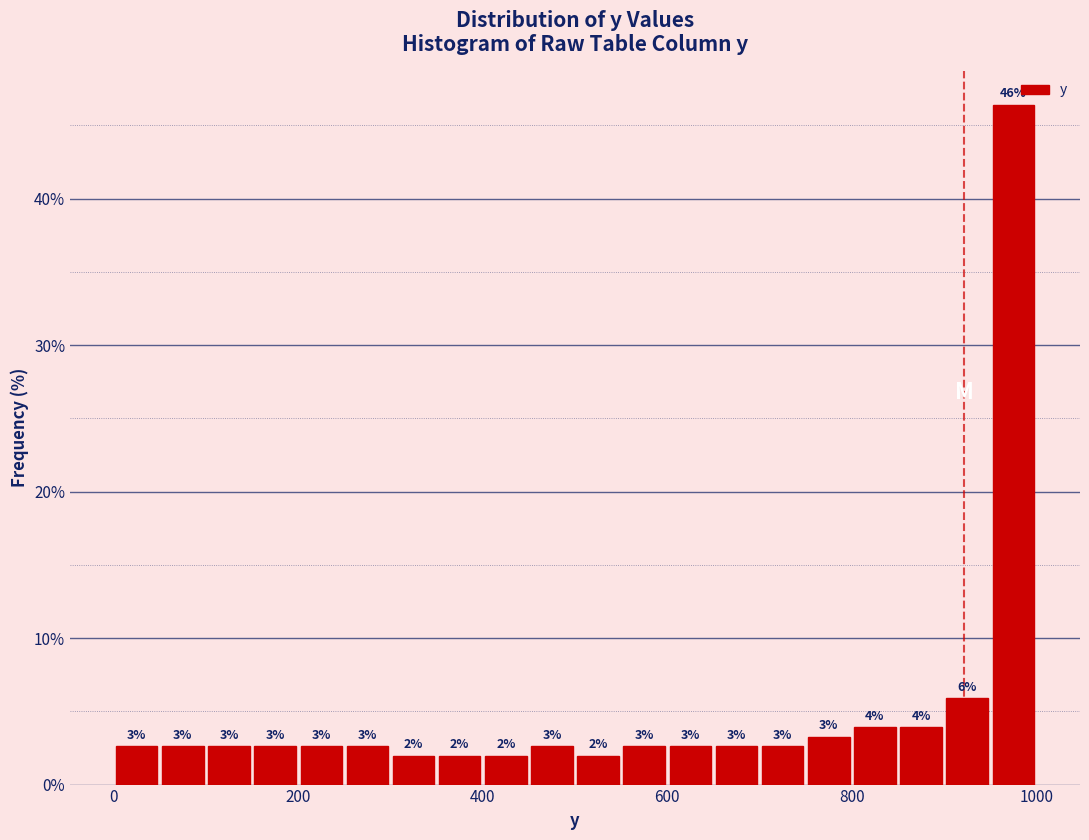

Around what value on the x-axis is the tallest bar? Give the approximate position of its centre, as read against the axis.

980